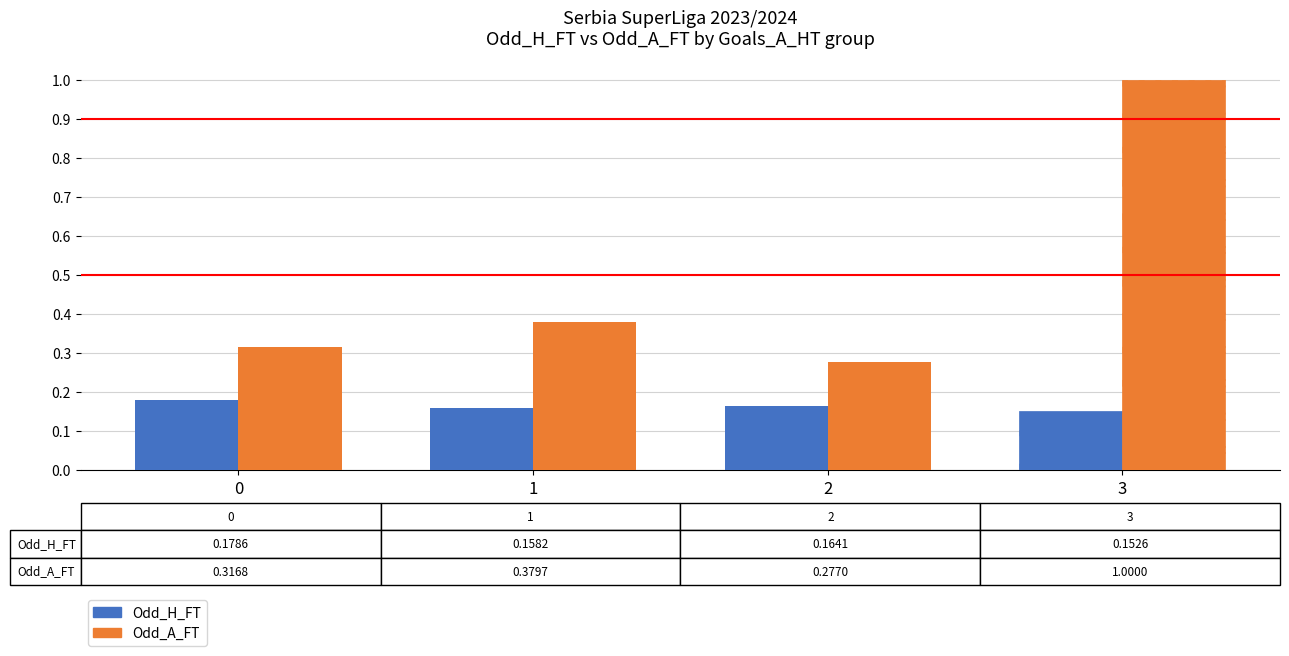

Does the chart contain any negative values?

No